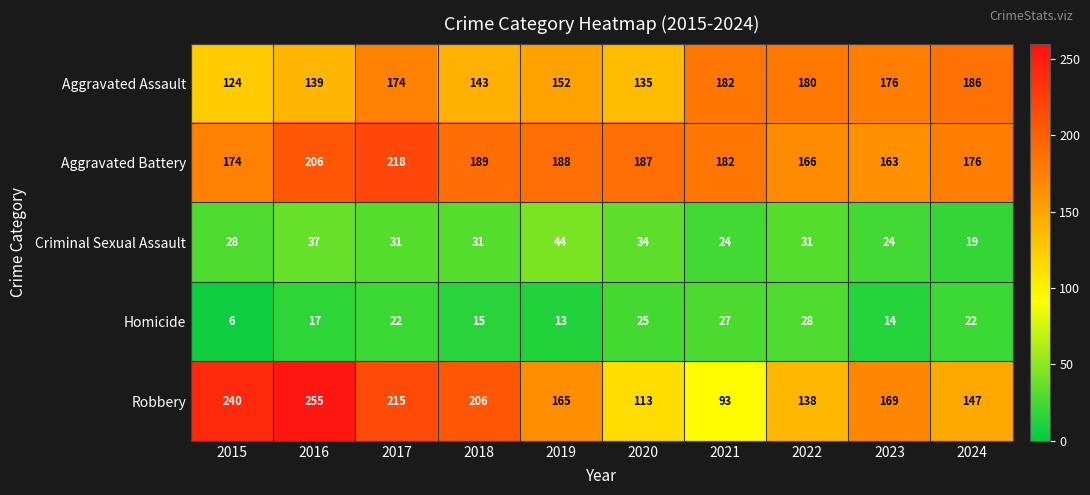

At which category is the sum across all series the highest?

2017